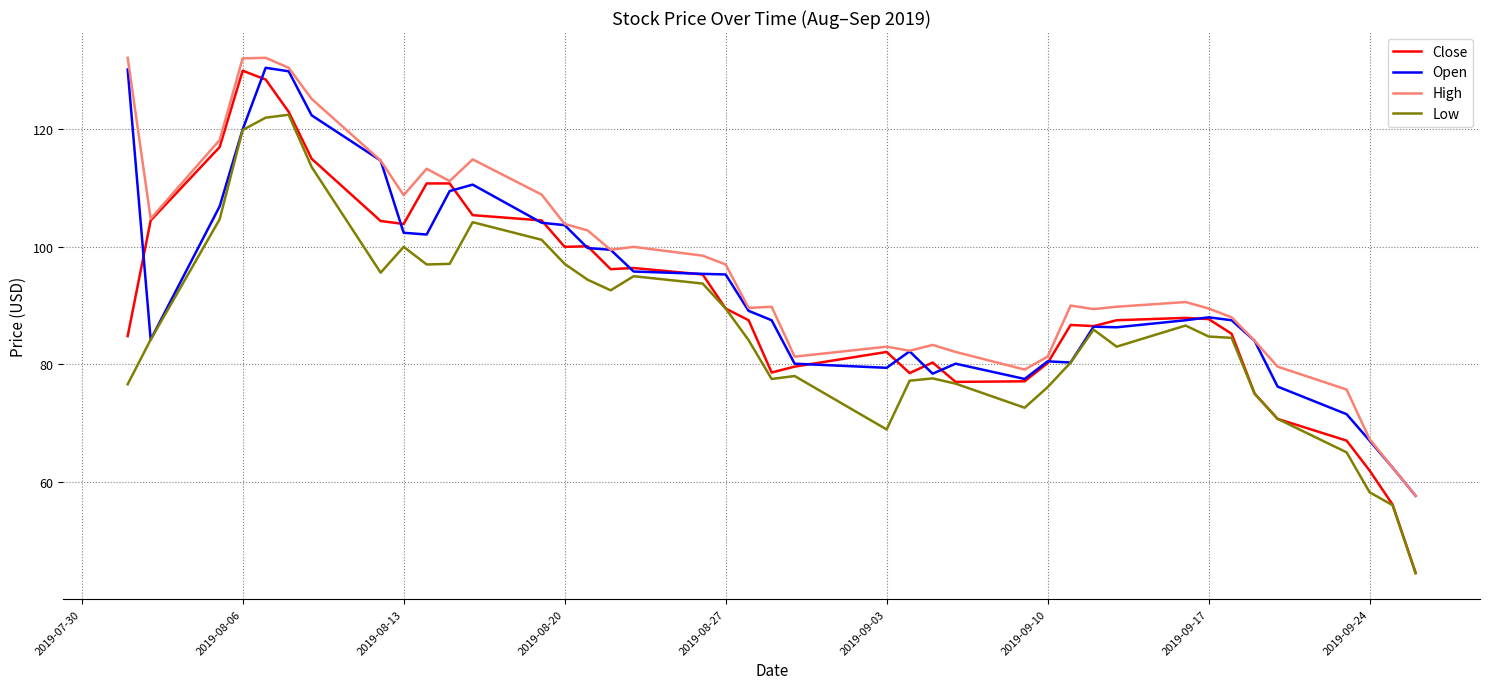

Rank the series by their average value, from lowest to highest.

Low, Close, Open, High